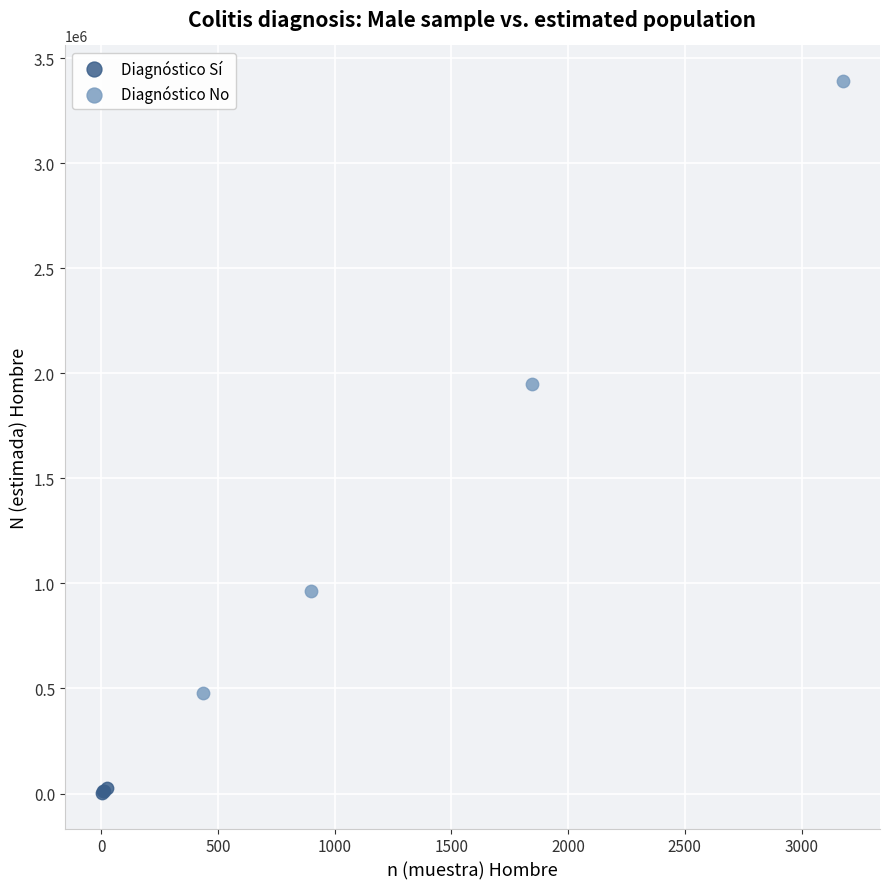

What are all the series names shown in the legend?

Diagnóstico Sí, Diagnóstico No